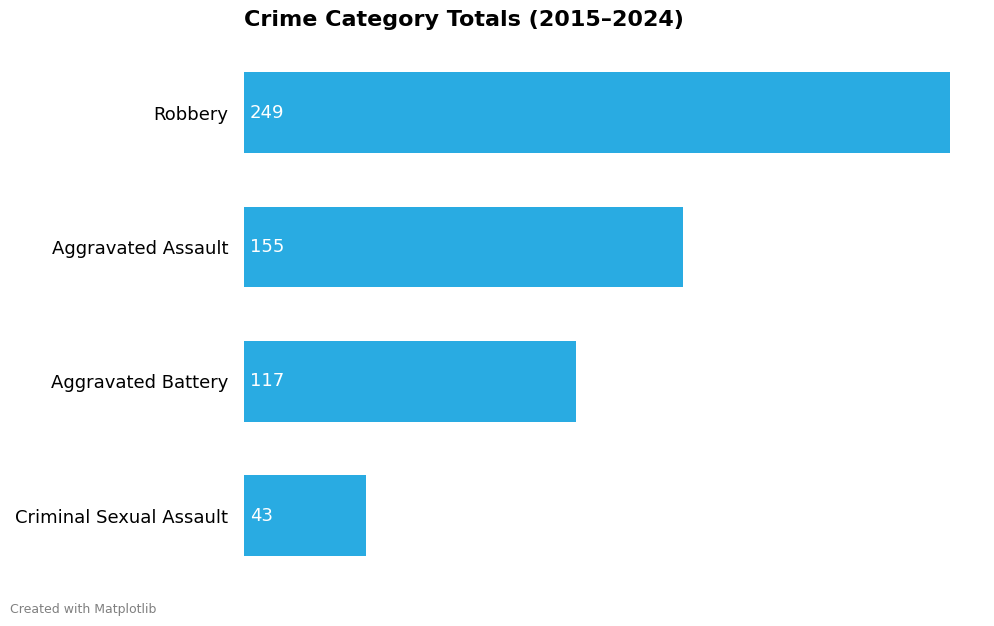

True or false: the data shows 240 at Aggravated Assault.

False